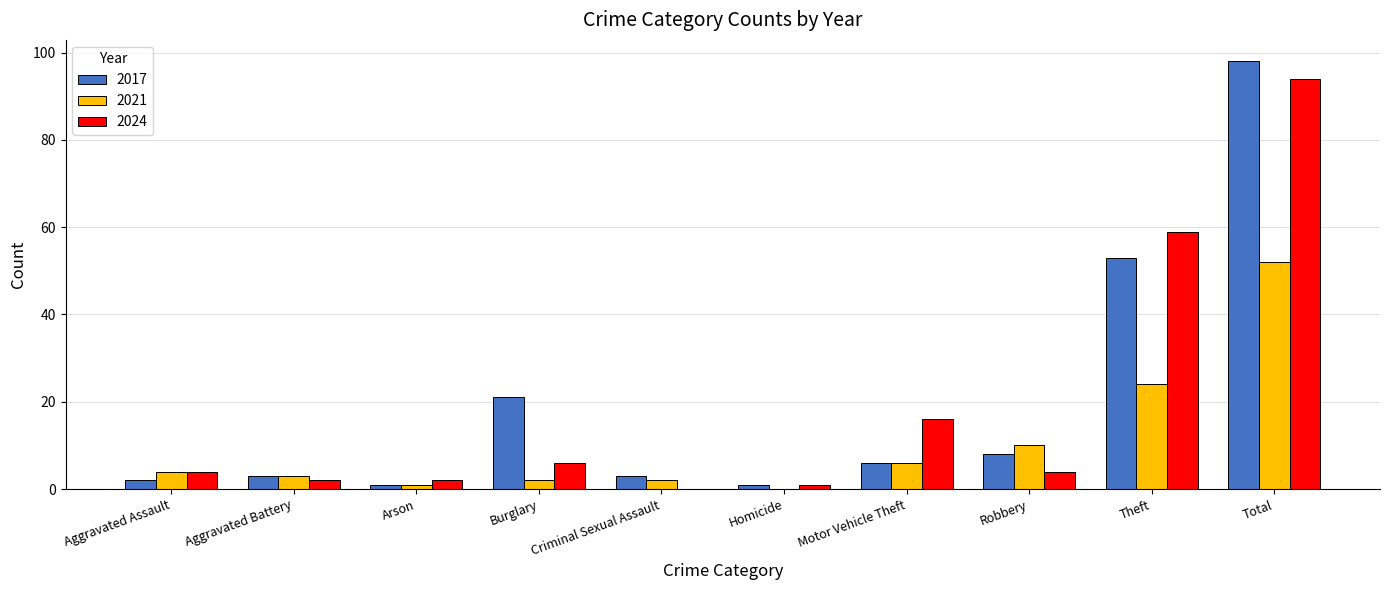

Where is 2021 nearest to the value 26?

Theft